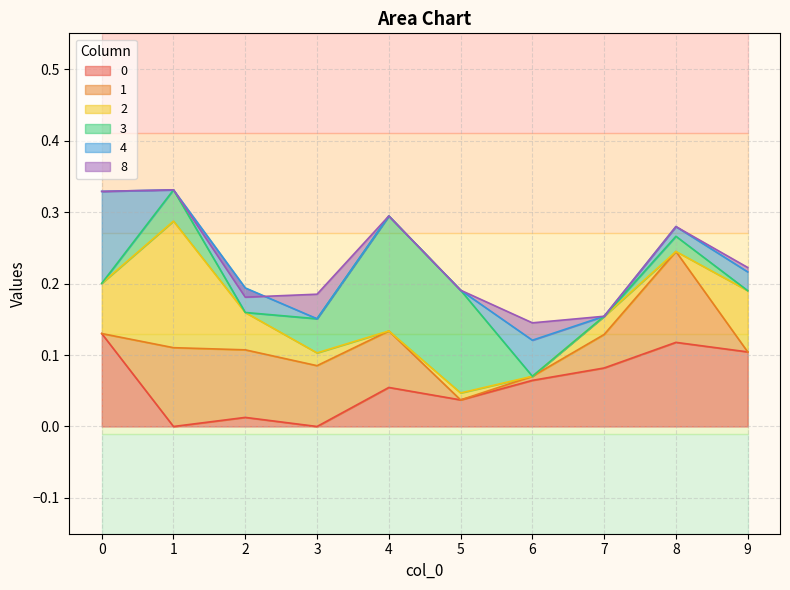

The 0 series shows 0.0 at 6. True or false?

False